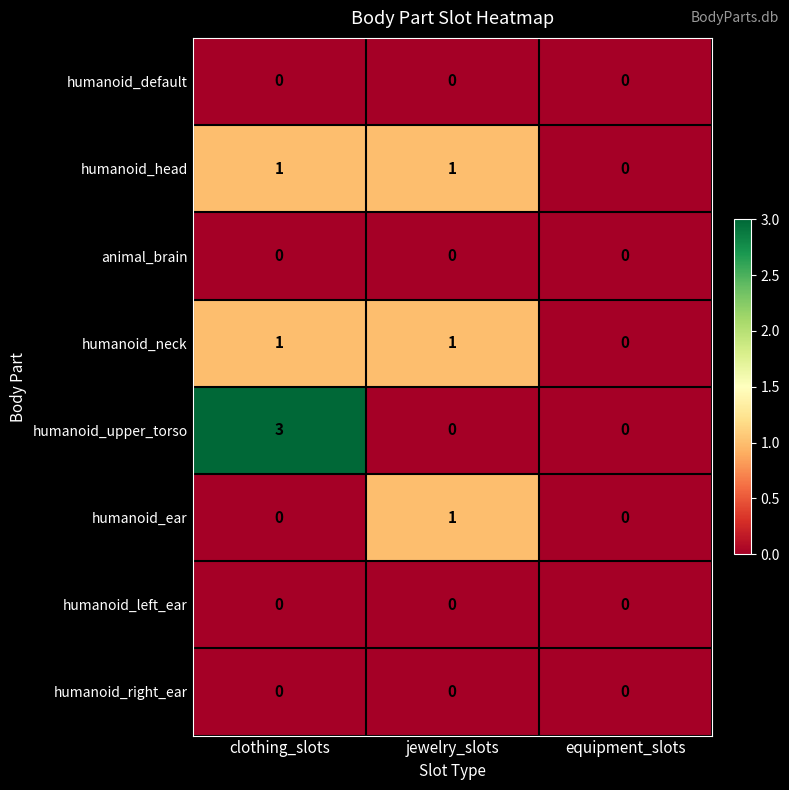

What is the sum of all humanoid_upper_torso values?

3